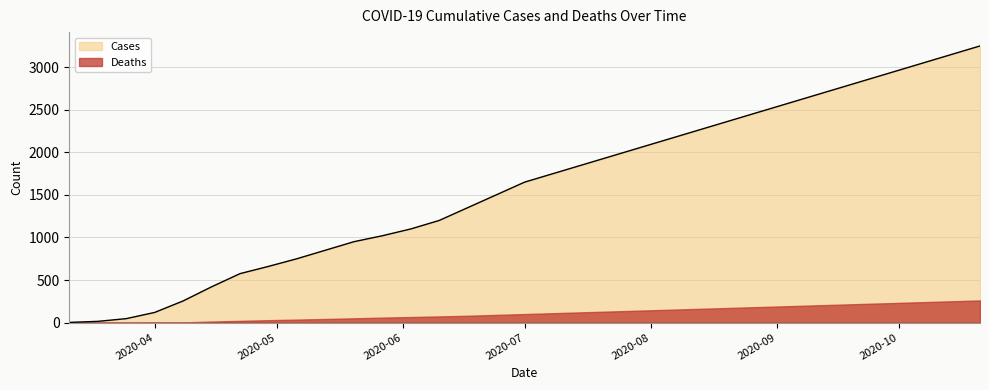

What is the maximum value shown in the chart?

3250